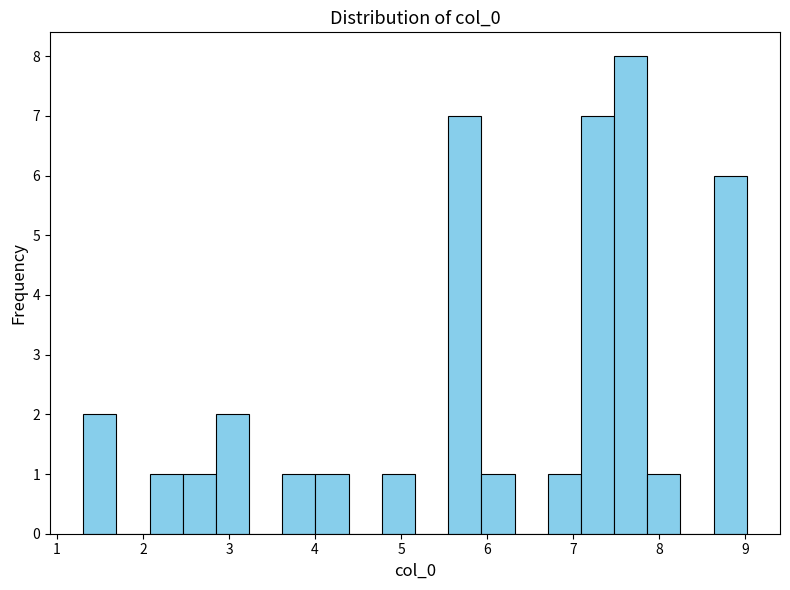

Read against the x-axis, roughly where is the centre of the tallest bar?

7.7